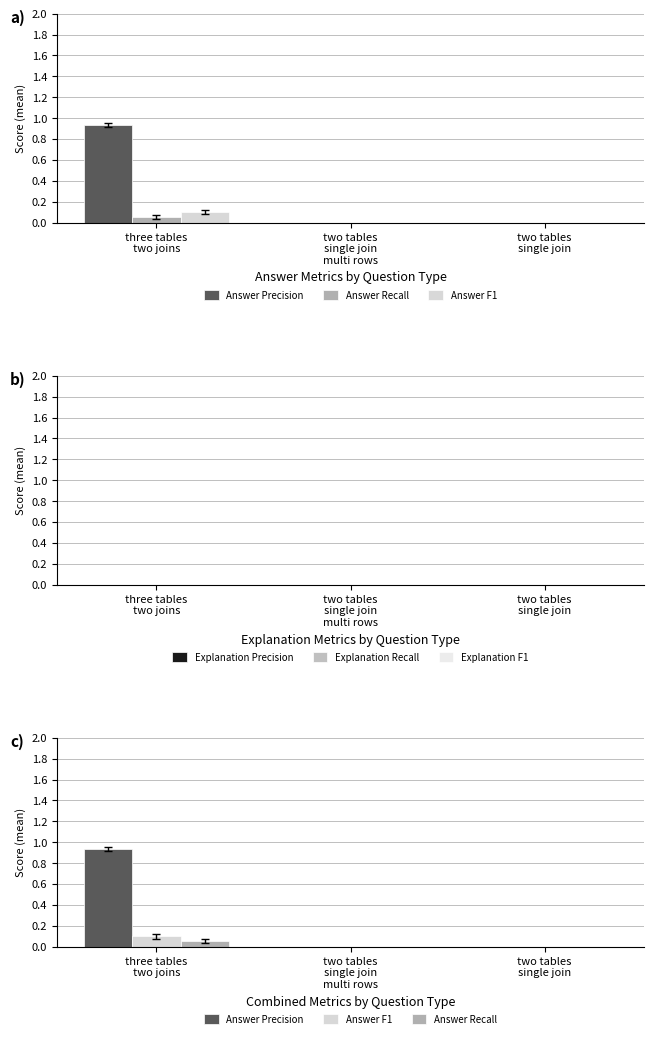

Reading right to left, what are all the values shown in this chart?

Answer Precision: two tables
single join=0.0	two tables
single join
multi rows=0.0	three tables
two joins=0.9
Answer Recall: two tables
single join=0.0	two tables
single join
multi rows=0.0	three tables
two joins=0.1
Answer F1: two tables
single join=0.0	two tables
single join
multi rows=0.0	three tables
two joins=0.1
Explanation Precision: two tables
single join=0.0	two tables
single join
multi rows=0.0	three tables
two joins=0.0
Explanation Recall: two tables
single join=0.0	two tables
single join
multi rows=0.0	three tables
two joins=0.0
Explanation F1: two tables
single join=0.0	two tables
single join
multi rows=0.0	three tables
two joins=0.0